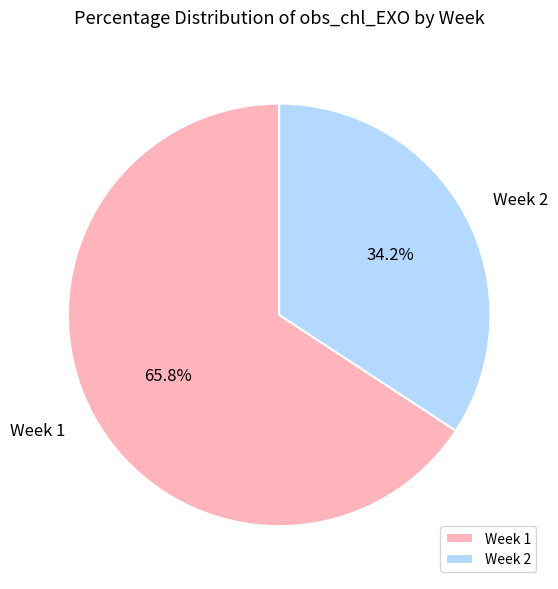

Is there a majority slice in this chart?

Yes